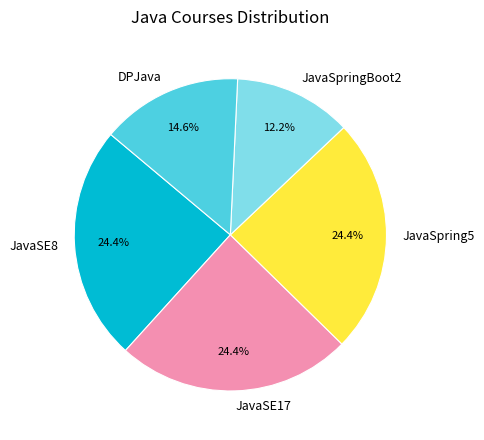

What percentage is the JavaSE8 slice, to the nearest percent?

24%